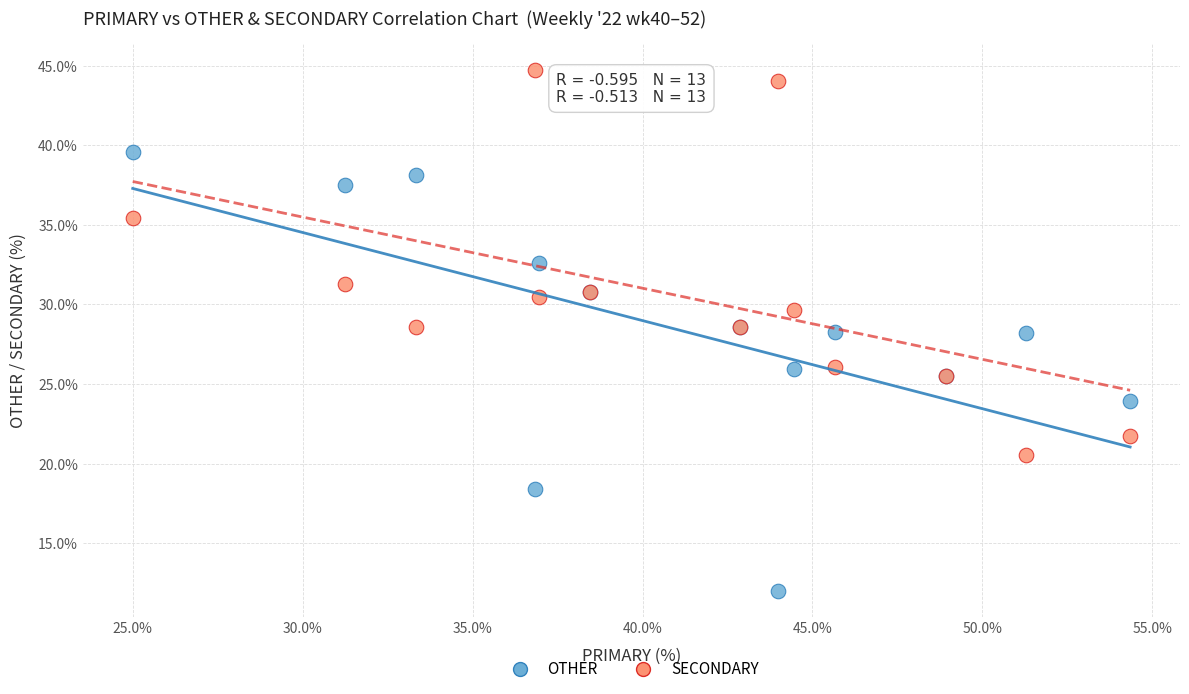

What is the X range (max minus min) for the scatter plot?

29.3